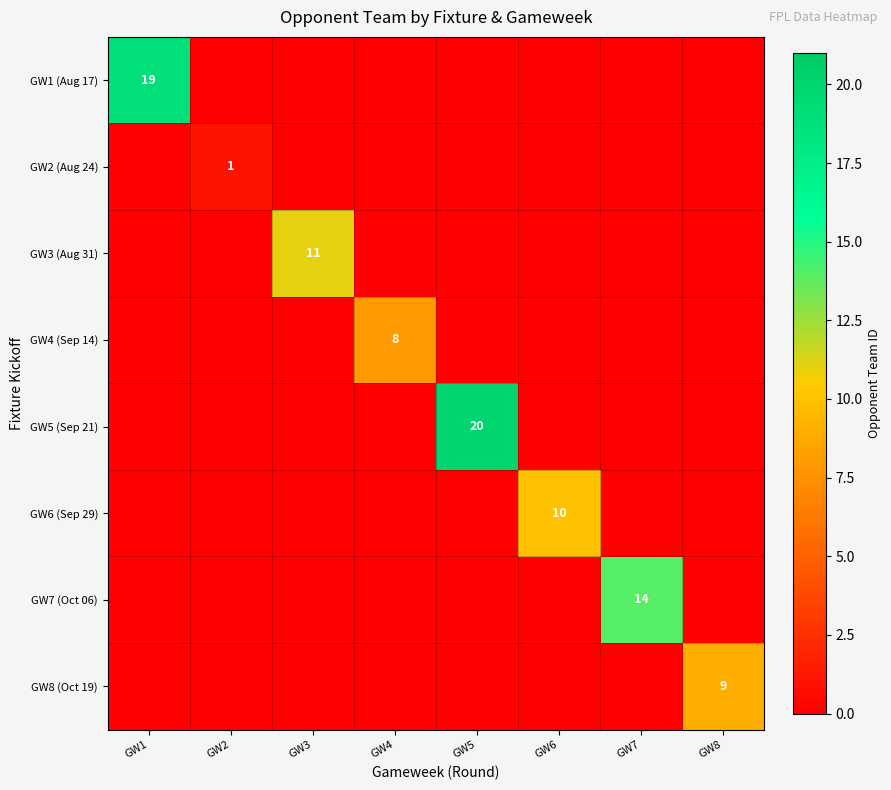

The GW3 (Aug 31) series shows 4 at GW3. True or false?

False